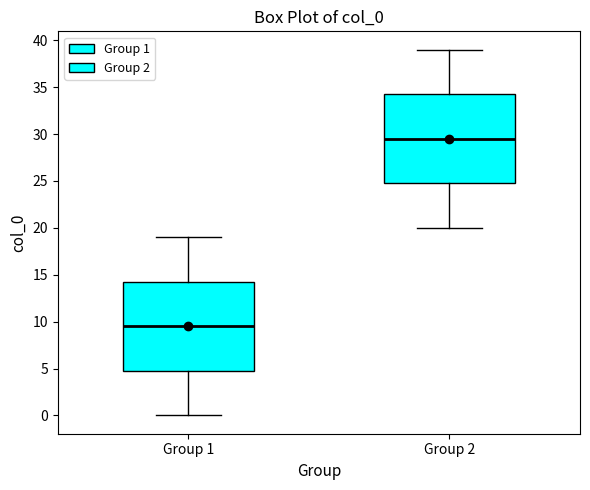

Which box has the highest median line?

Group 2